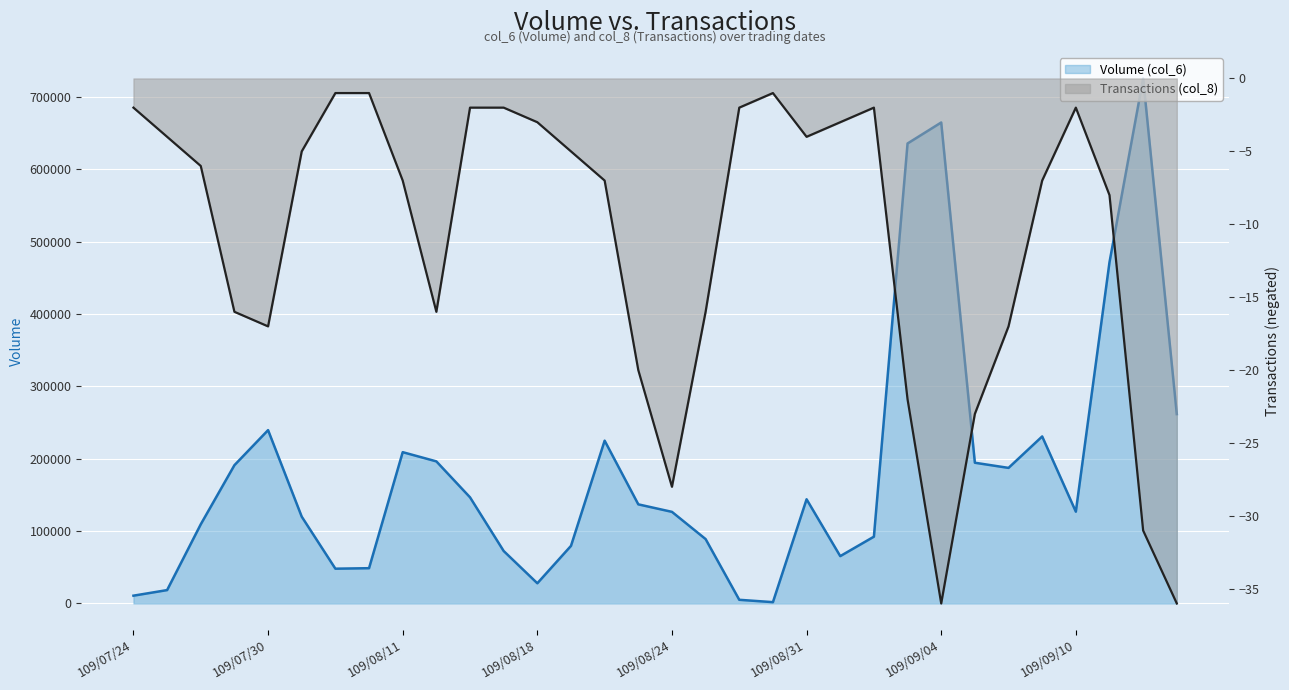

Which series has the largest range (max minus min)?

Volume (col_6)